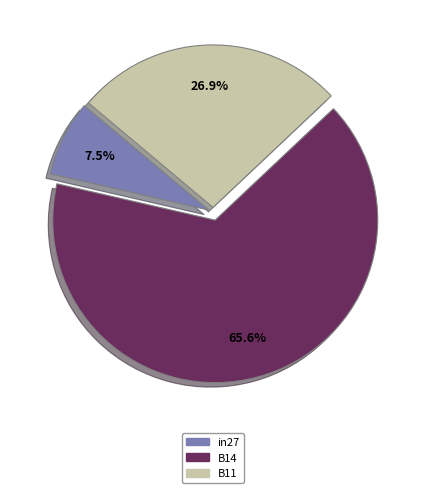

Rank the categories by value from lowest to highest.

in27, B11, B14